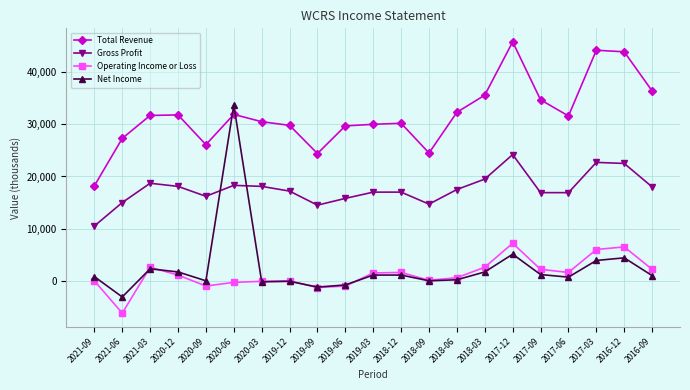

The value of Total Revenue at 2016-09 is 65516. True or false?

False